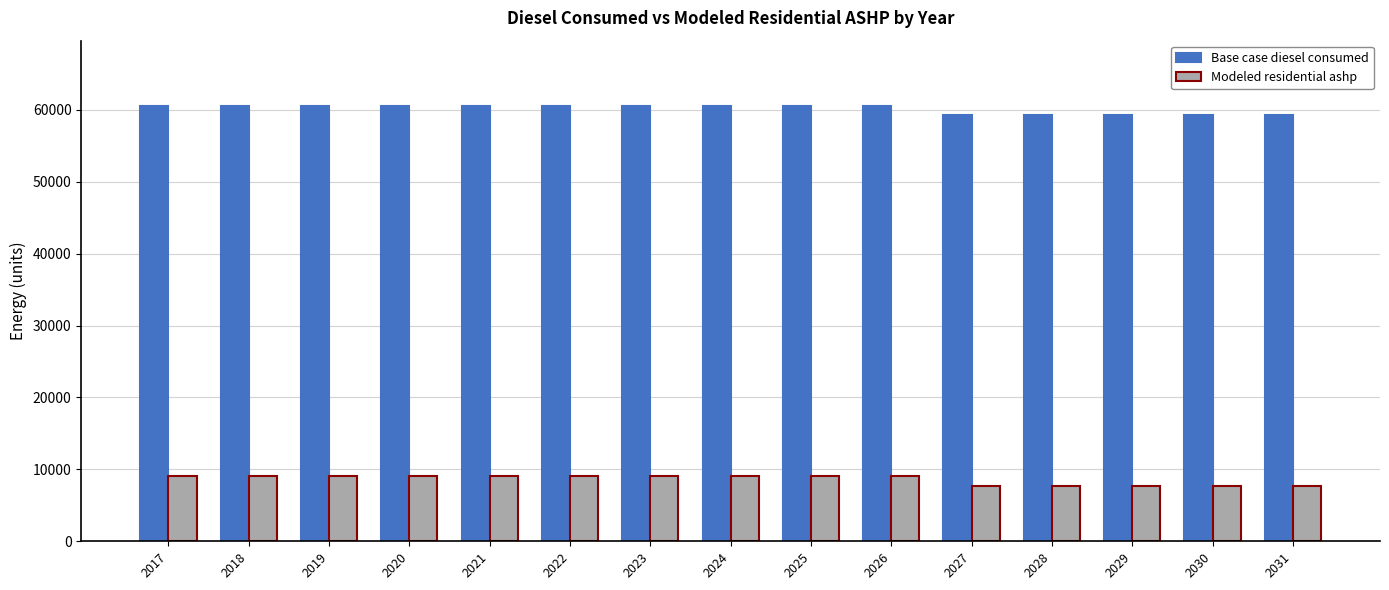

What is the difference between the highest and lowest values at 2017?

51463.1